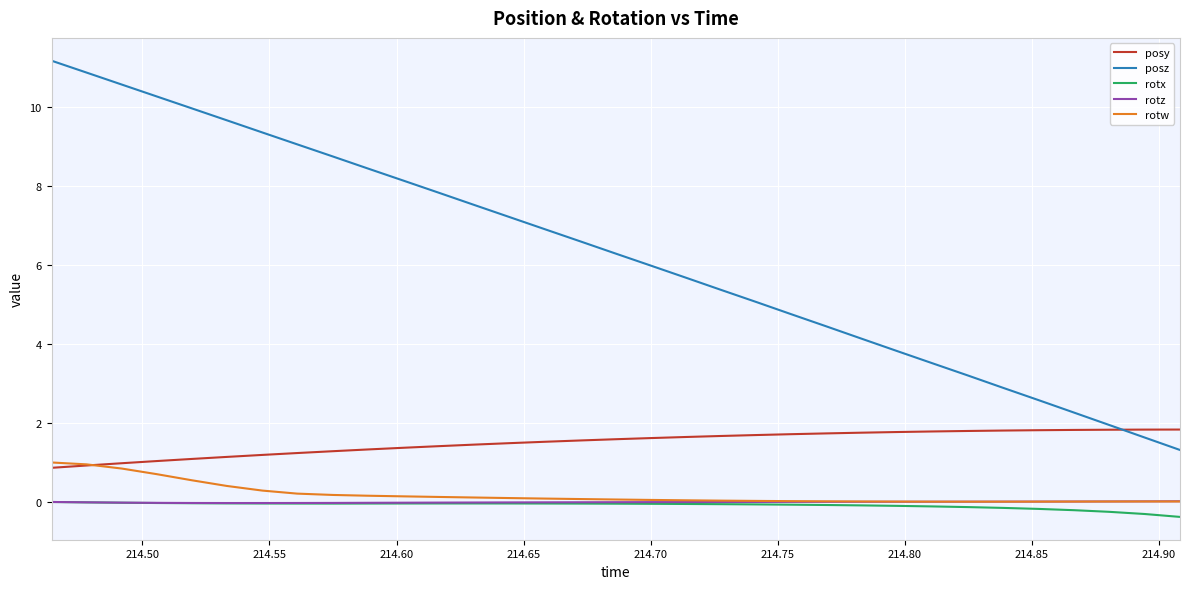

Is this an area chart (filled region under the line)?

No